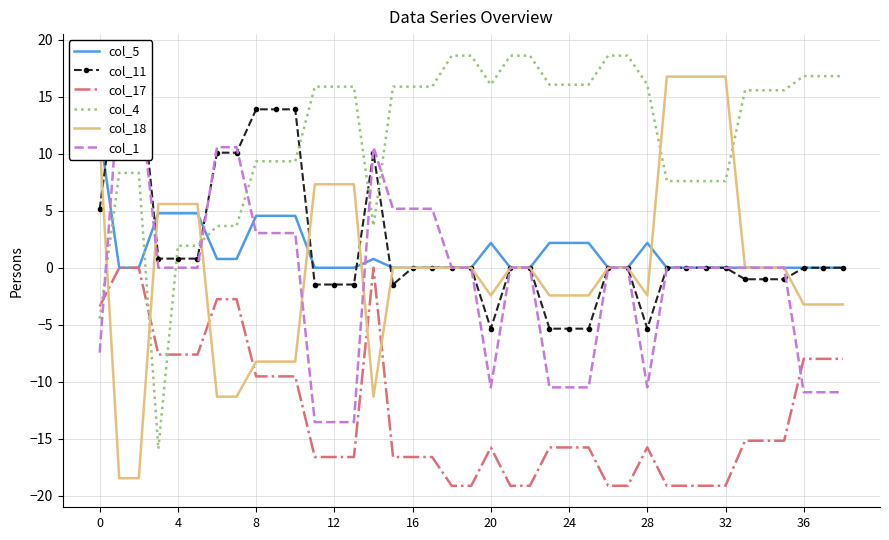

What is the difference between the maximum and second lowest values in the col_11 series?

23.5